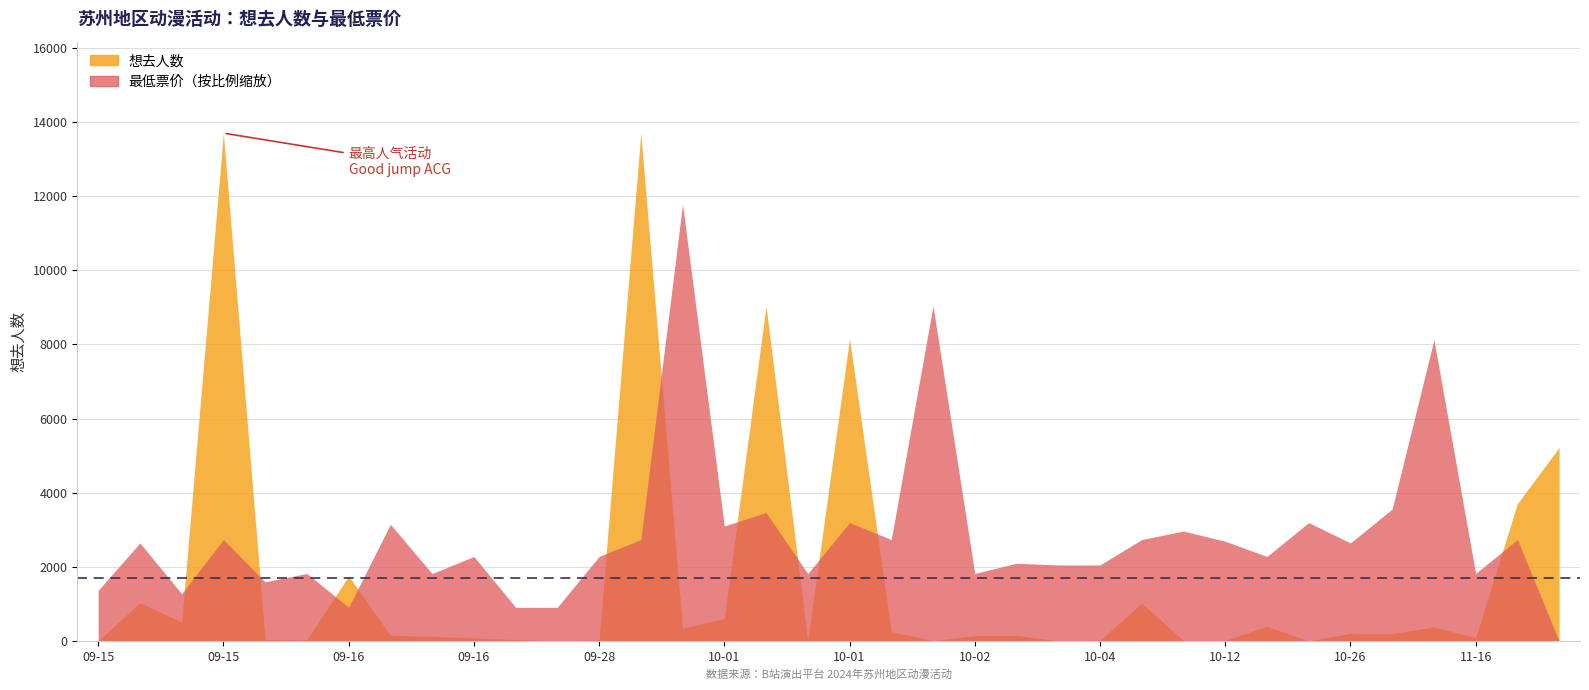

What is the label of the 2nd point from the right?

2024-11-16